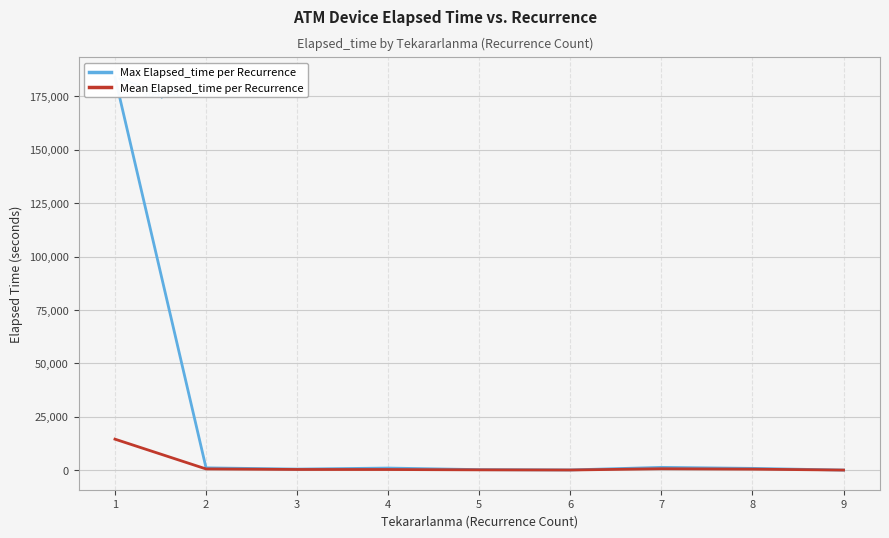

List the series in order of their overall mean, highest first.

Max Elapsed_time per Recurrence, Mean Elapsed_time per Recurrence